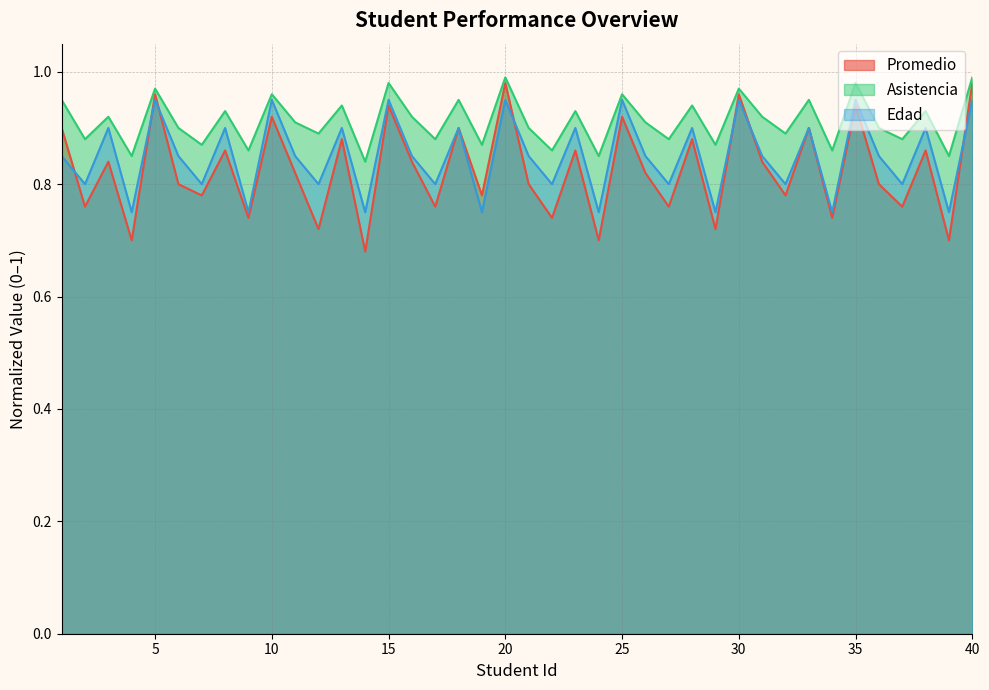

What are all the series names shown in the legend?

Promedio, Asistencia, Edad